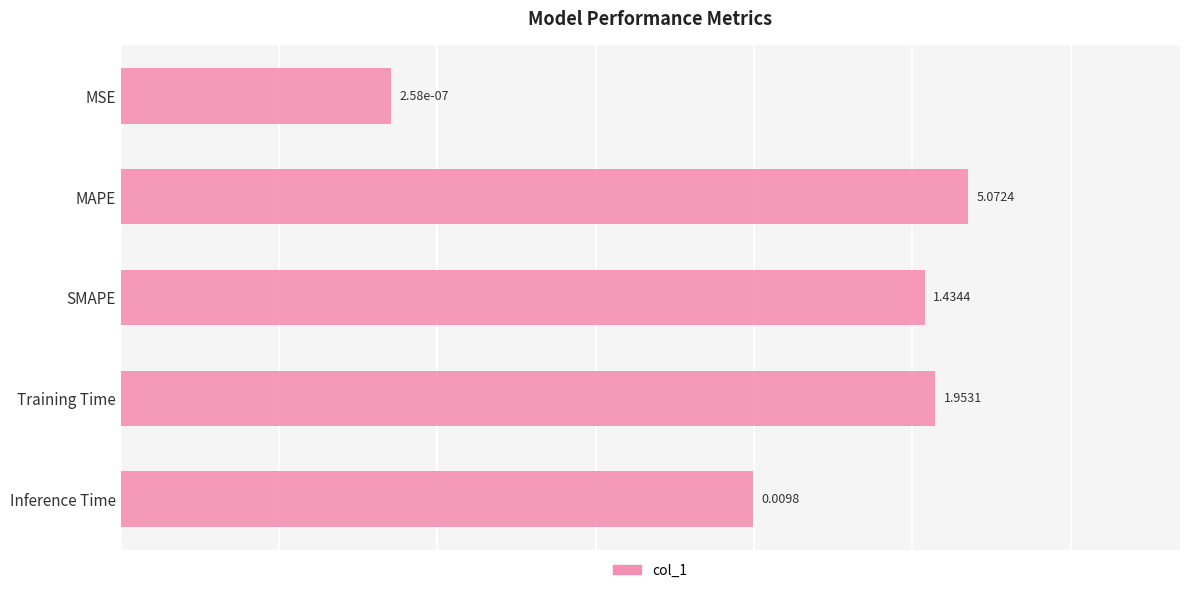

How many bars are there in total?

5